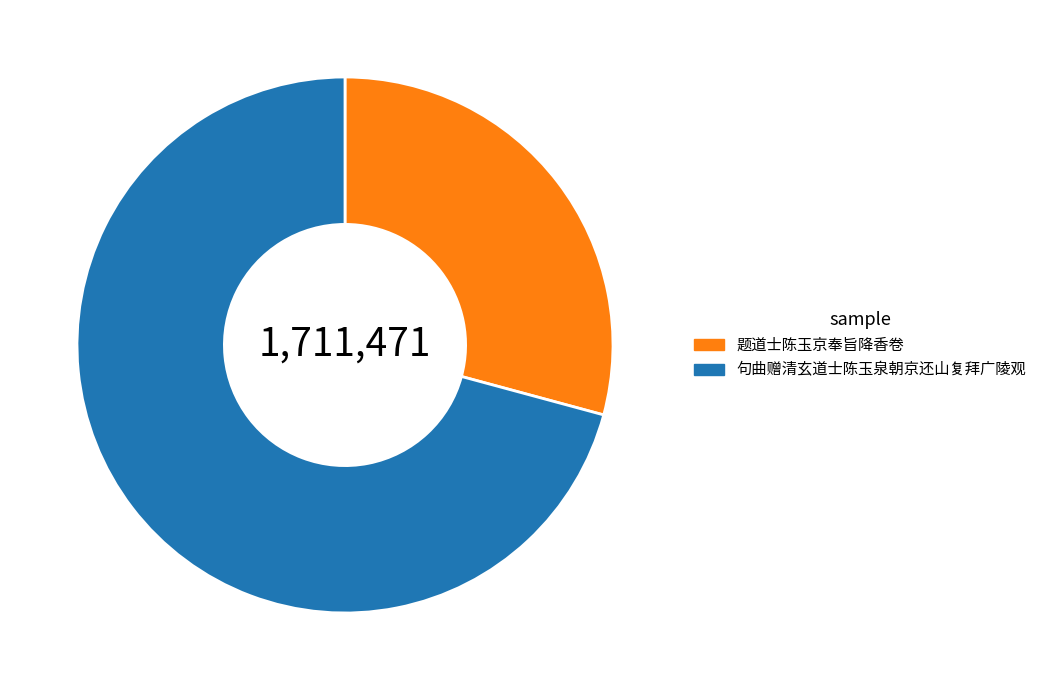

Which category accounts for the majority?

句曲赠清玄道士陈玉泉朝京还山复拜广陵观